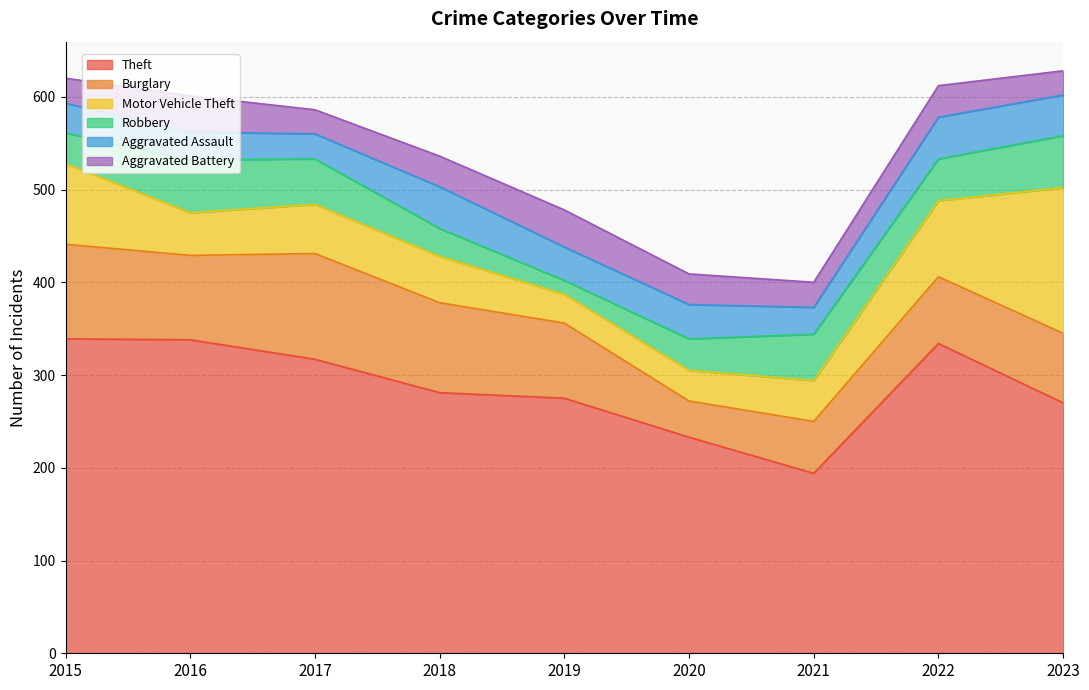

At how many categories does at least one series exceed 303?

4